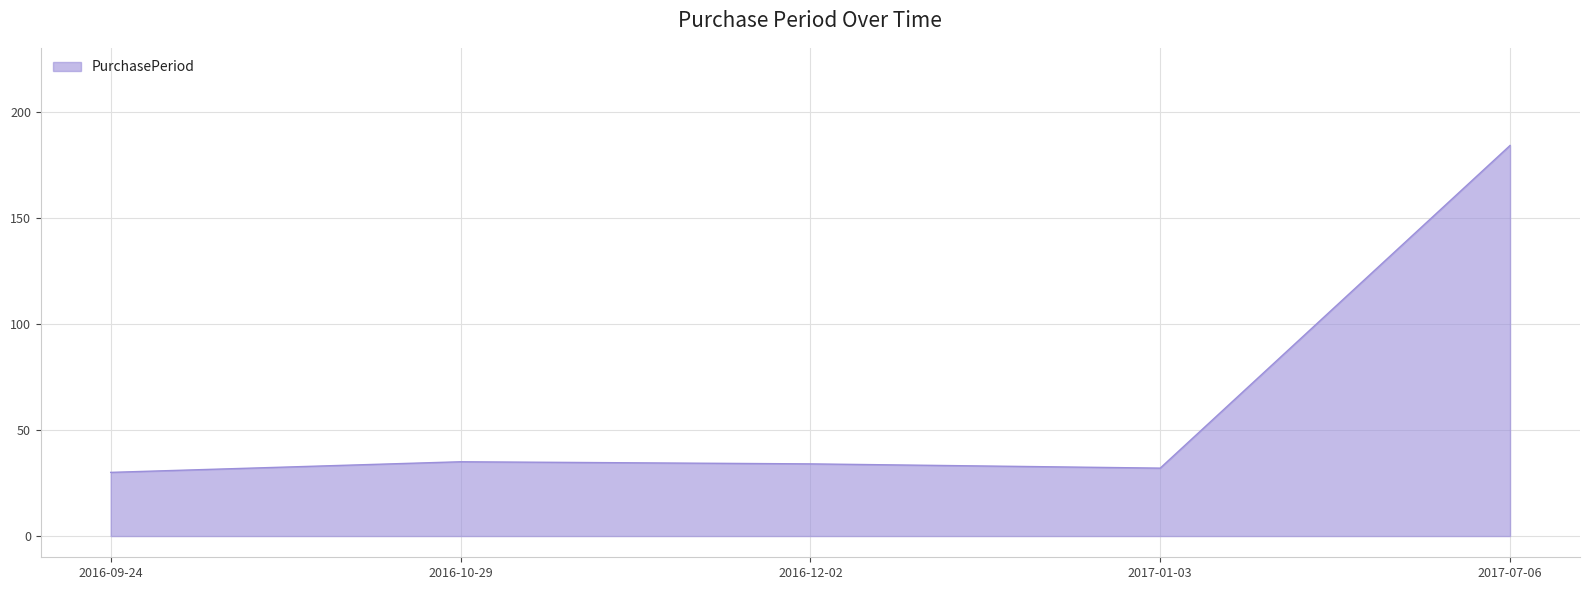

What is the maximum value shown in the chart?

184